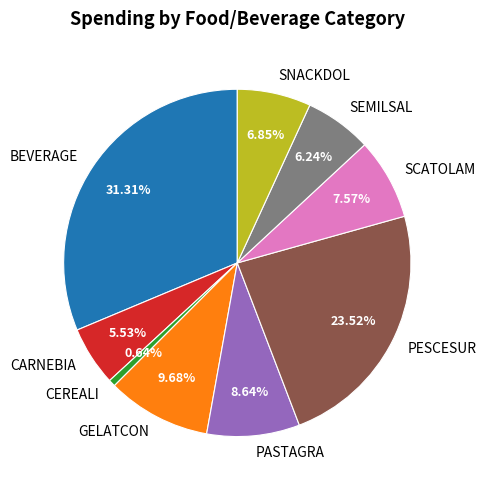

True or false: CEREALI accounts for 1% of the total.

True